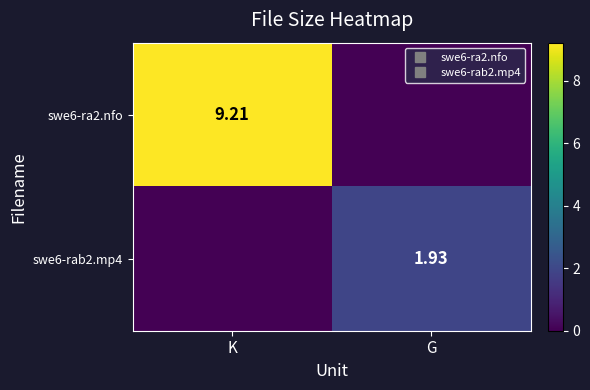

What is the highest value of the swe6-ra2.nfo series?

9.2